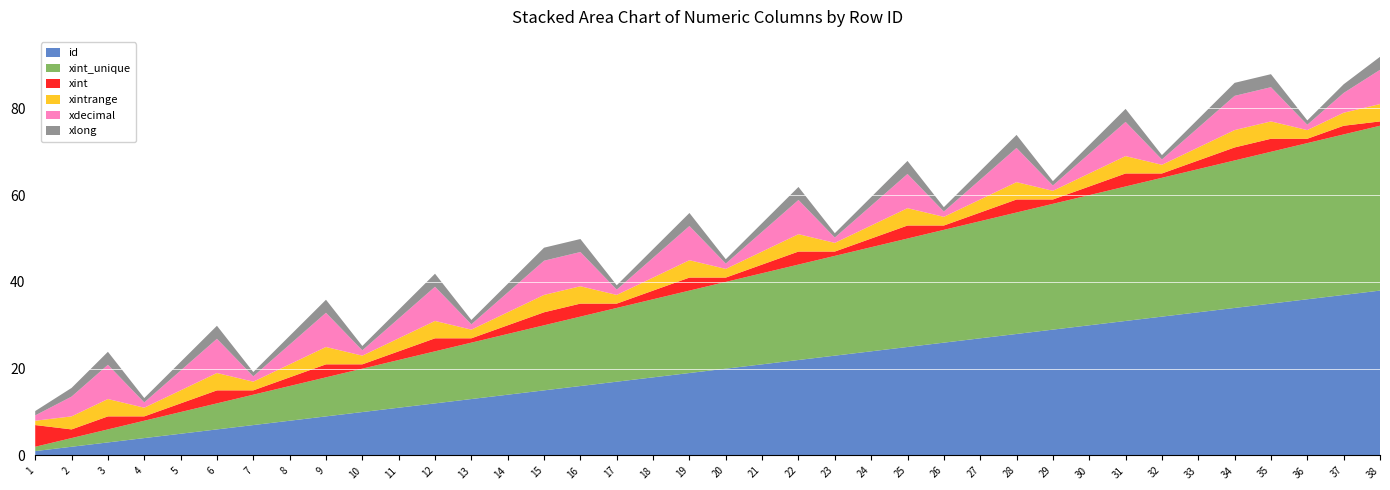

Reading left to right, list all the values displayed in this chart.

id: 1.0	2.0	3.0	4.0	5.0	6.0	7.0	8.0	9.0	10.0	11.0	12.0	13.0	14.0	15.0	16.0	17.0	18.0	19.0	20.0	21.0	22.0	23.0	24.0	25.0	26.0	27.0	28.0	29.0	30.0	31.0	32.0	33.0	34.0	35.0	36.0	37.0	38.0
xint_unique: 1.0	2.0	3.0	4.0	5.0	6.0	7.0	8.0	9.0	10.0	11.0	12.0	13.0	14.0	15.0	16.0	17.0	18.0	19.0	20.0	21.0	22.0	23.0	24.0	25.0	26.0	27.0	28.0	29.0	30.0	31.0	32.0	33.0	34.0	35.0	36.0	37.0	38.0
xint: 5.0	2.0	3.0	1.0	2.0	3.0	1.0	2.0	3.0	1.0	2.0	3.0	1.0	2.0	3.0	3.0	1.0	2.0	3.0	1.0	2.0	3.0	1.0	2.0	3.0	1.0	2.0	3.0	1.0	2.0	3.0	1.0	2.0	3.0	3.0	1.0	2.0	1.0
xintrange: 1.0	3.0	4.0	2.0	3.0	4.0	2.0	3.0	4.0	2.0	3.0	4.0	2.0	3.0	4.0	4.0	2.0	3.0	4.0	2.0	3.0	4.0	2.0	3.0	4.0	2.0	3.0	4.0	2.0	3.0	4.0	2.0	3.0	4.0	4.0	2.0	3.0	4.0
xdecimal: 1.2	4.6	7.9	1.2	4.6	7.9	1.2	4.6	7.9	1.2	4.6	7.9	1.2	4.6	7.9	7.9	1.2	4.6	7.9	1.2	4.6	7.9	1.2	4.6	7.9	1.2	4.6	7.9	1.2	4.6	7.9	1.2	4.6	7.9	7.9	1.2	4.6	7.9
xlong: 1.0	2.0	3.0	1.0	2.0	3.0	1.0	2.0	3.0	1.0	2.0	3.0	1.0	2.0	3.0	3.0	1.0	2.0	3.0	1.0	2.0	3.0	1.0	2.0	3.0	1.0	2.0	3.0	1.0	2.0	3.0	1.0	2.0	3.0	3.0	1.0	2.0	3.0